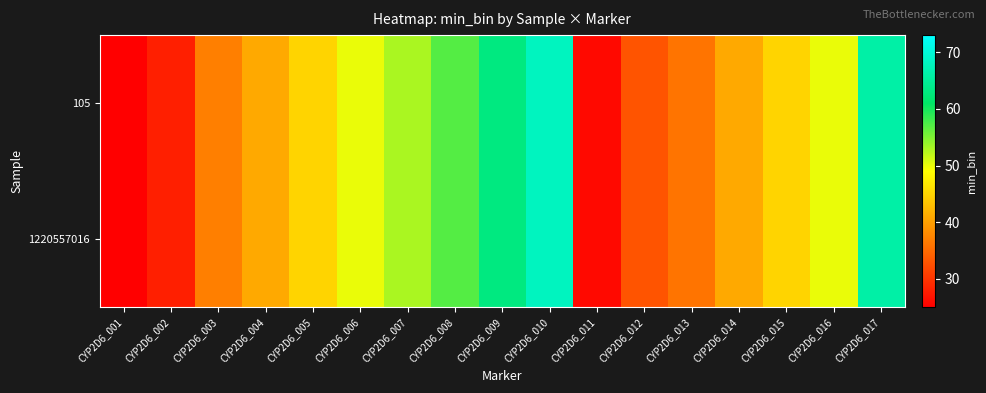

Which has a higher value, CYP2D6_001 or CYP2D6_006?

CYP2D6_006